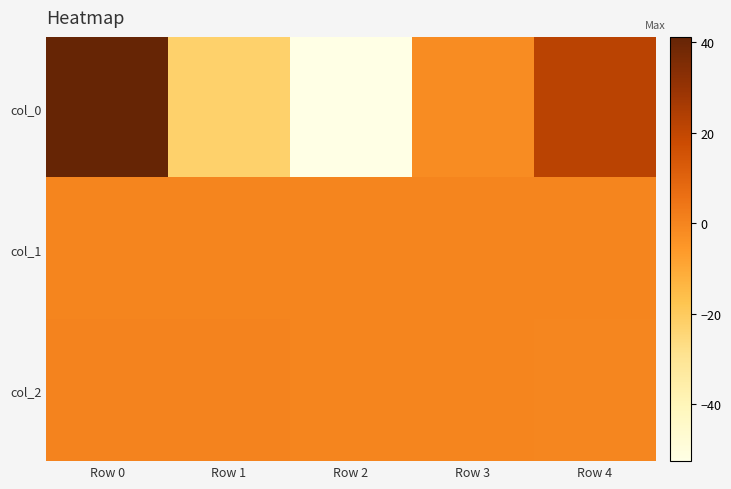

List the series in order of their peak value, lowest first.

col_1, col_2, col_0